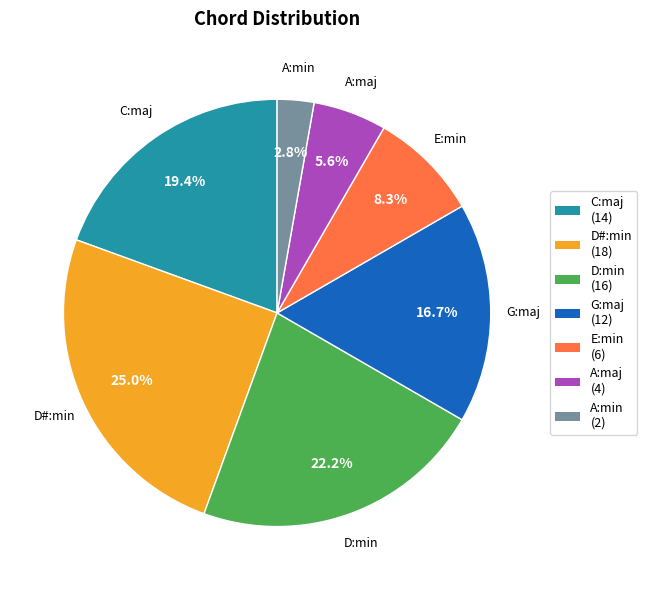

What percentage do G:maj and D:min together represent?

38.9%